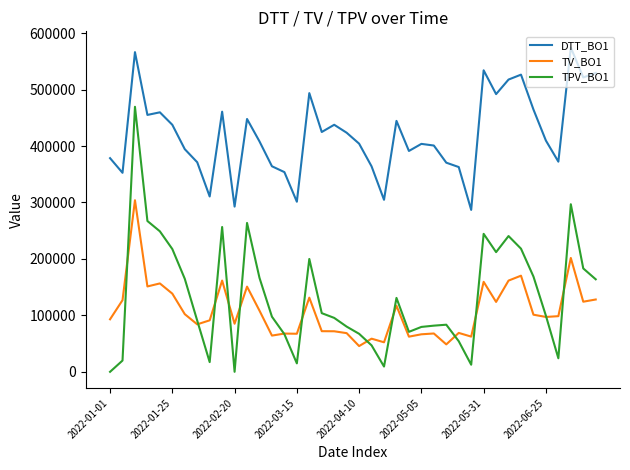

Which series has the widest spread of values?

TPV_BO1